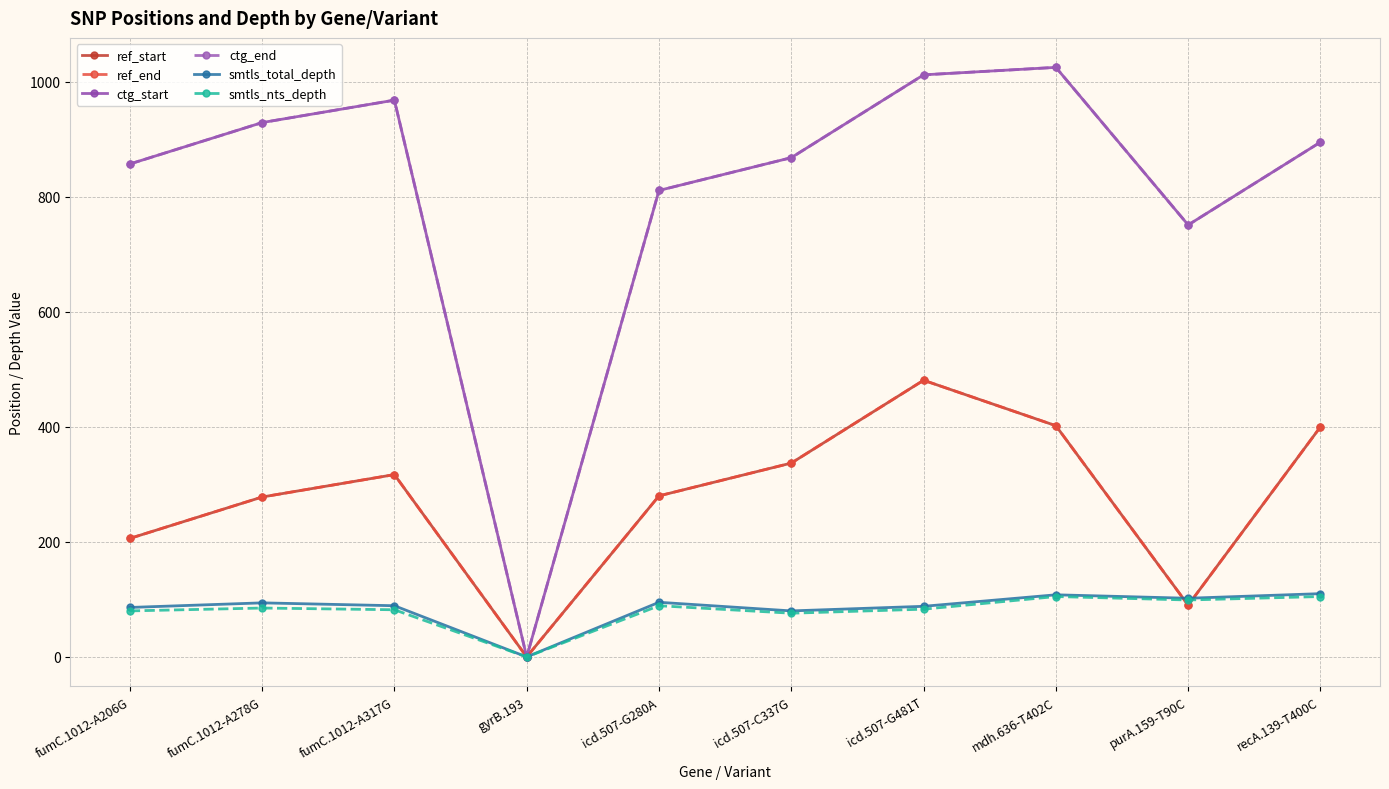

Does the chart have visible grid lines?

Yes